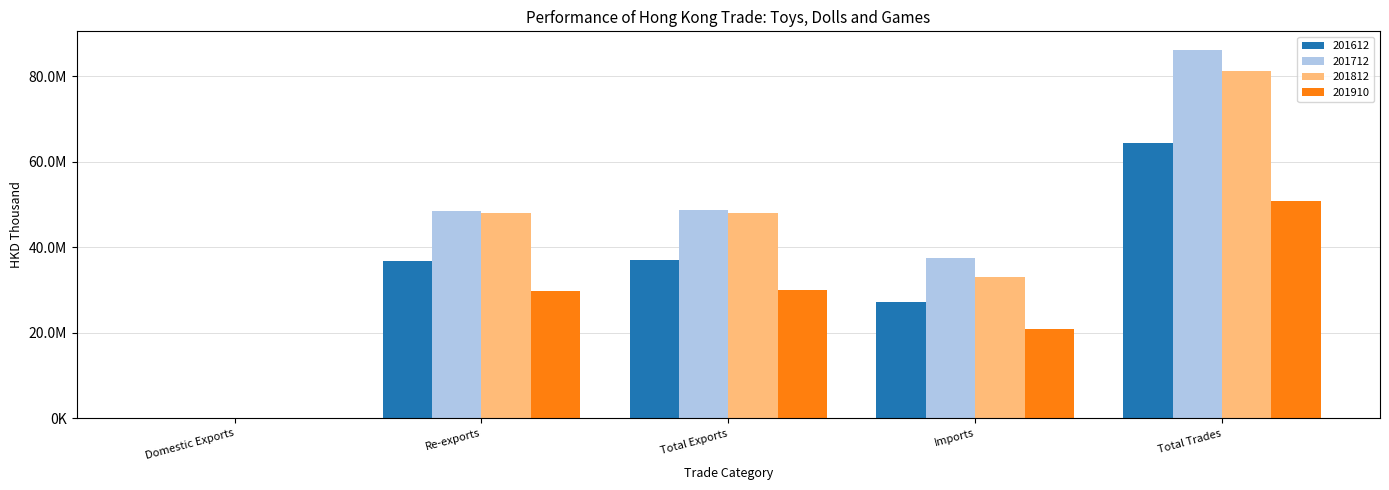

Reading left to right, what are all the values shown in this chart?

201612: 186541.3	36854851.5	37041392.8	27340829.8	64382222.6
201712: 129605.2	48625299.7	48754905.0	37469293.1	86224198.1
201812: 86698.2	48026429.4	48113127.6	33124069.3	81237196.9
201910: 102374.4	29841818.2	29944192.5	20976239.3	50920431.8